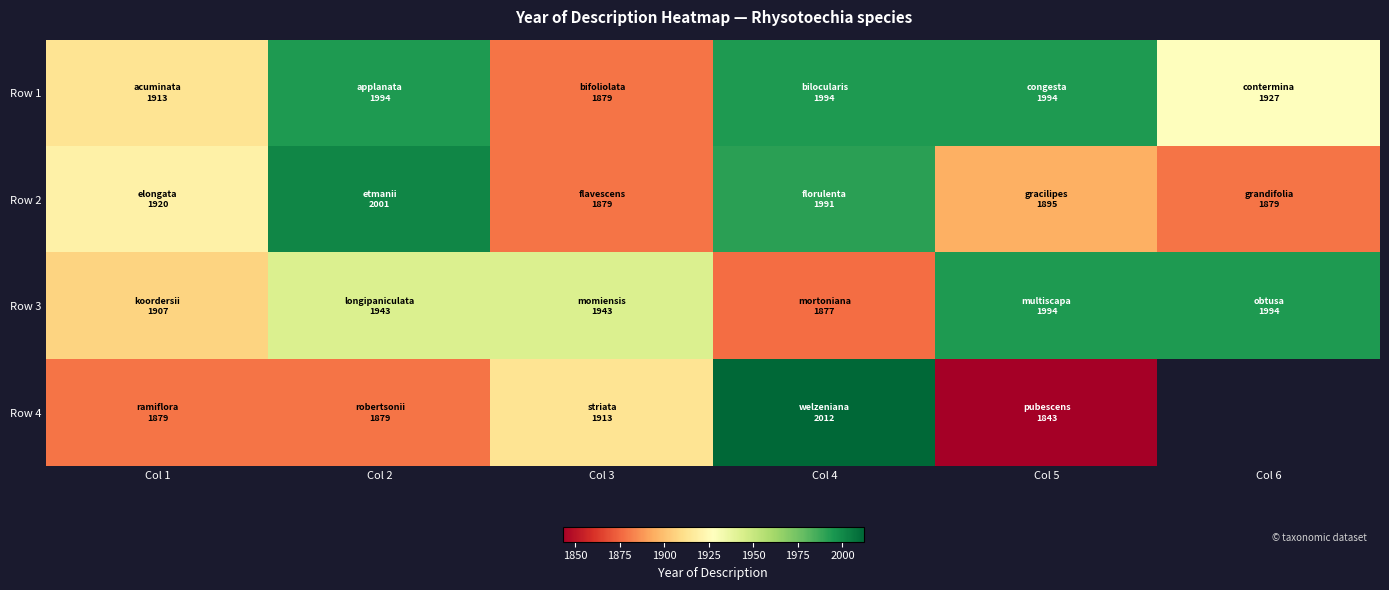

At which category is the sum across all series the highest?

Col 4